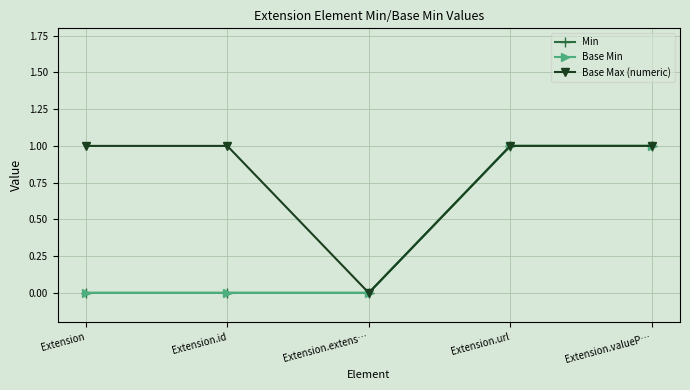

Reading left to right, list all the values displayed in this chart.

Min: 0	0	0	1	1
Base Min: 0	0	0	1	1
Base Max (numeric): 1	1	0	1	1